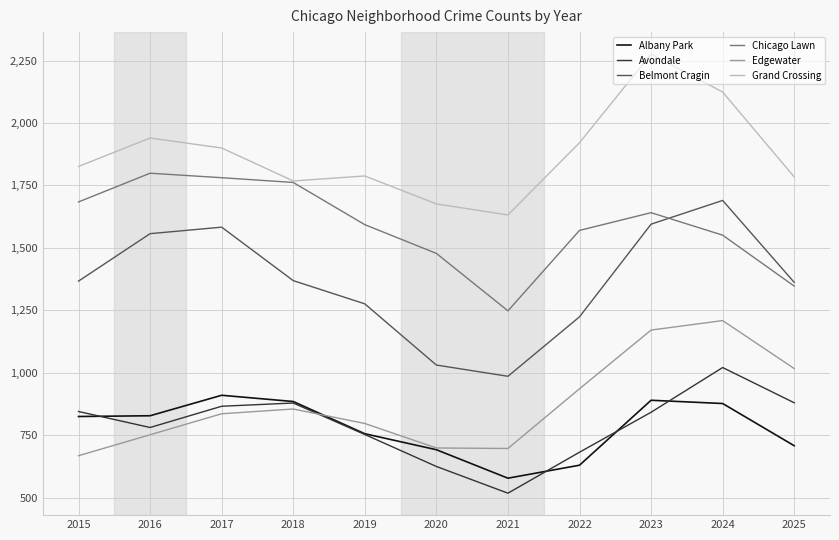

Is the value of Chicago Lawn at 2022 greater than the value of Avondale at 2019?

Yes